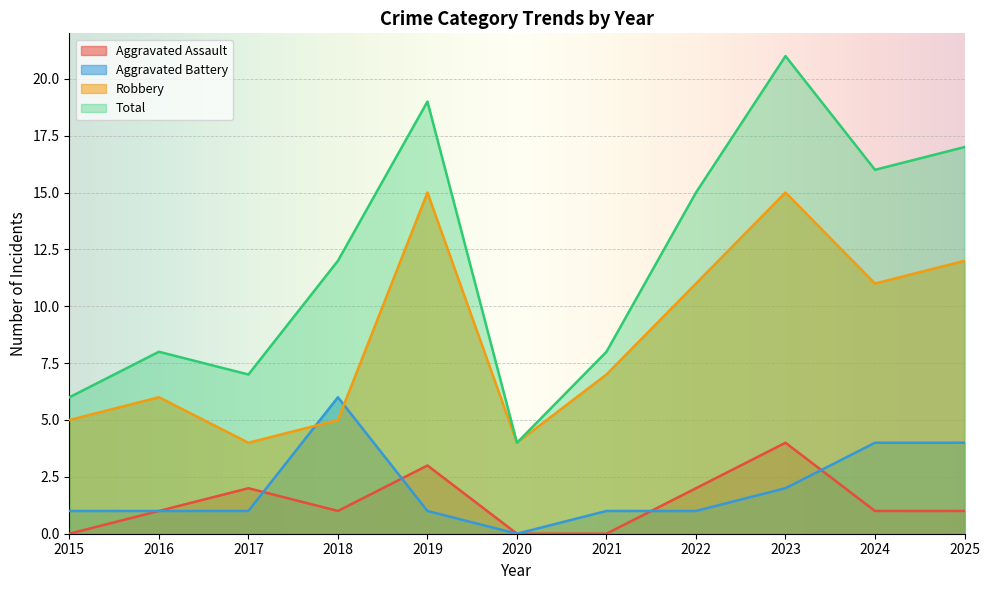

Which category has the highest value across all series?

2023